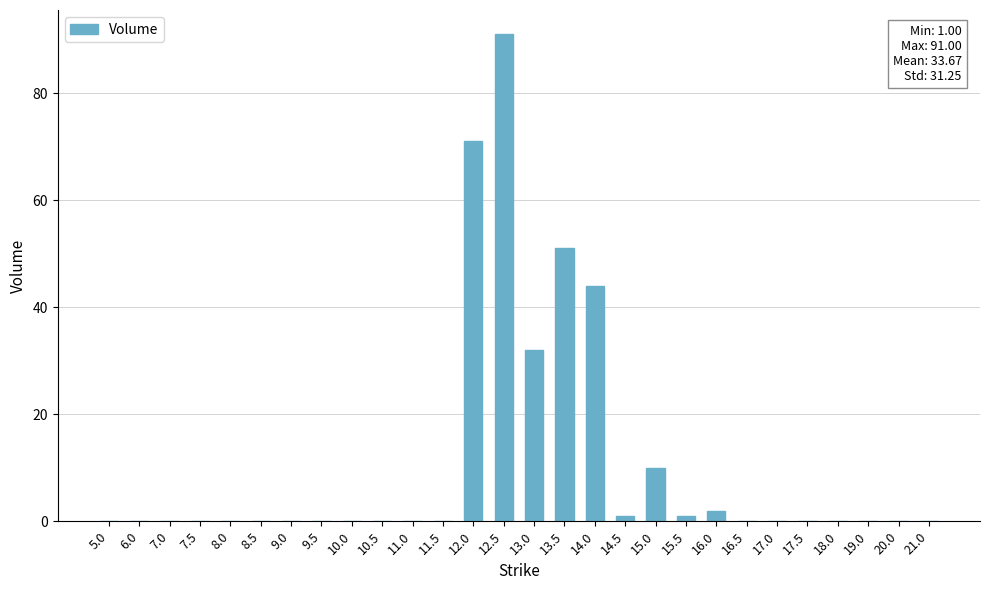

Is it true that the value at 16.5 is 0?

True